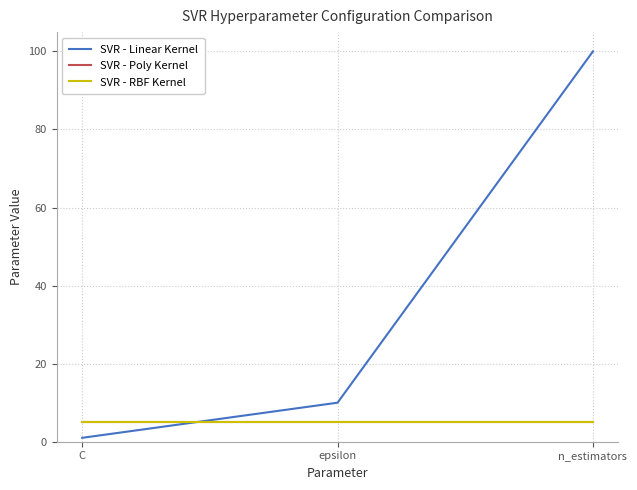

How many lines are shown in the chart?

3